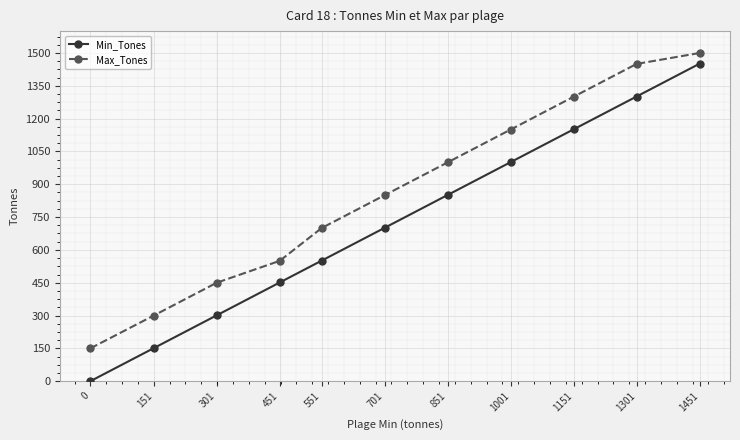

Rank the series by their maximum value, from lowest to highest.

Min_Tones, Max_Tones